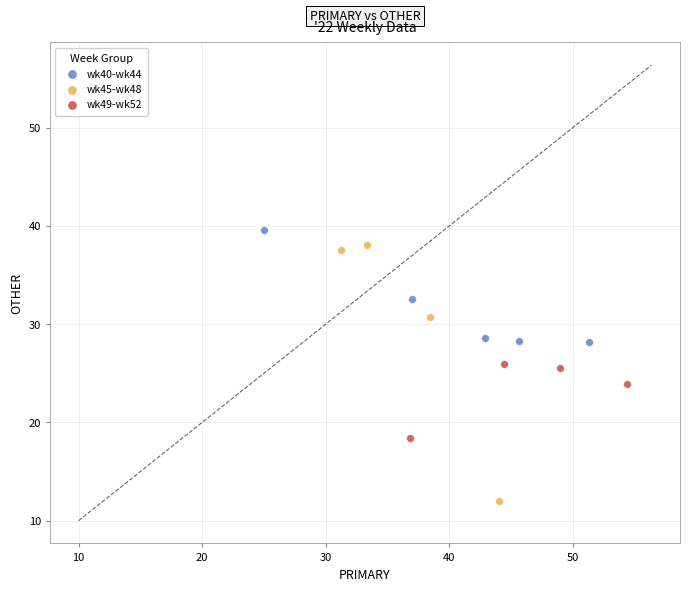

Which series reaches the maximum Y coordinate?

wk40-wk44